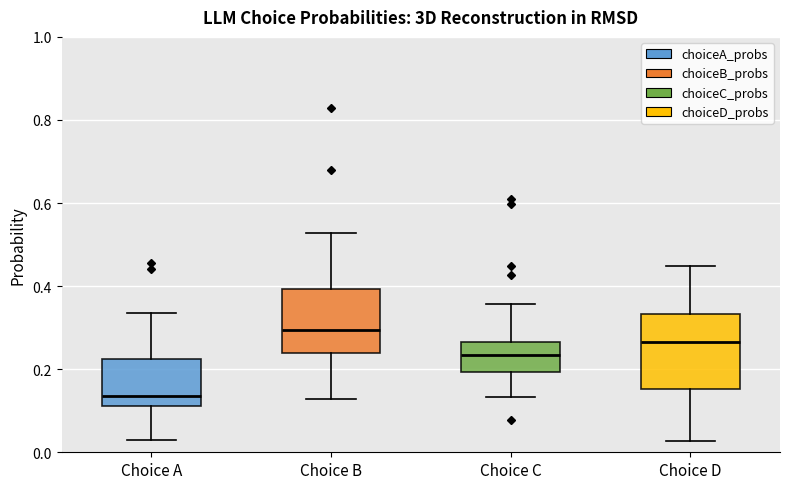

Which box's median line is the highest?

Choice B